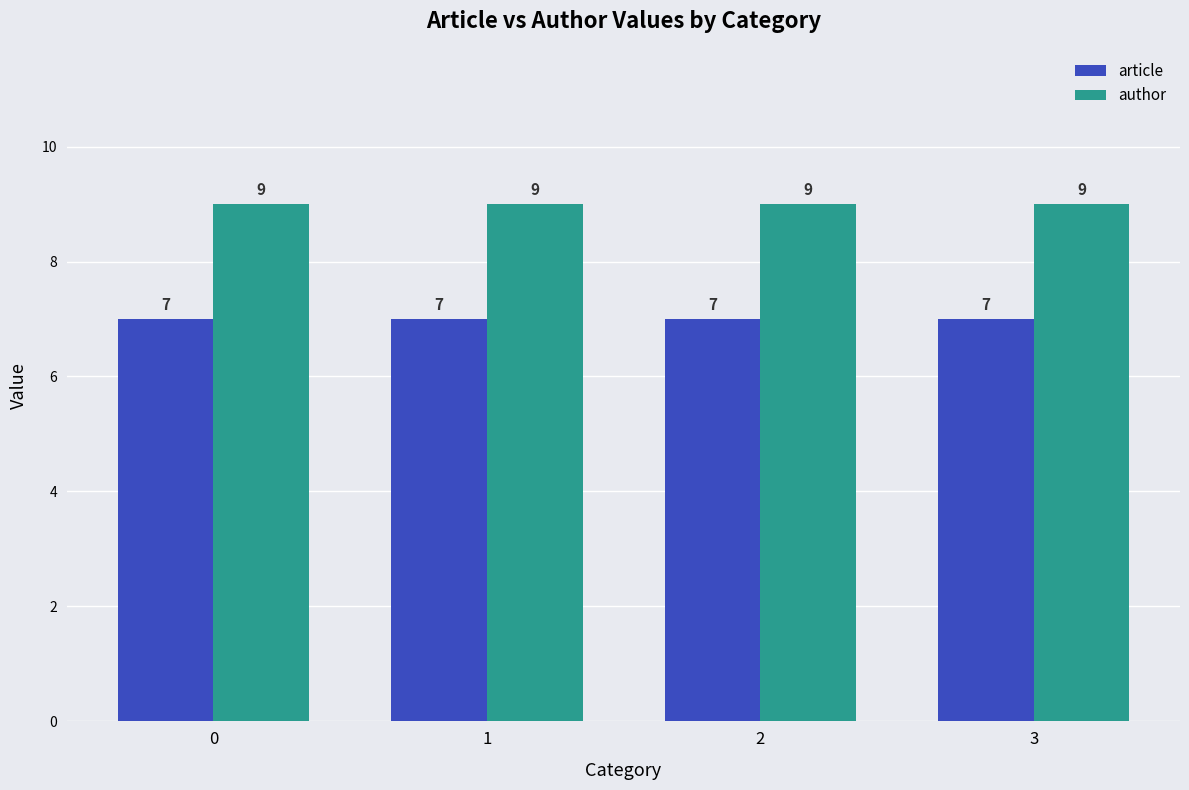

True or false: article has a value of 7 at 0.

True